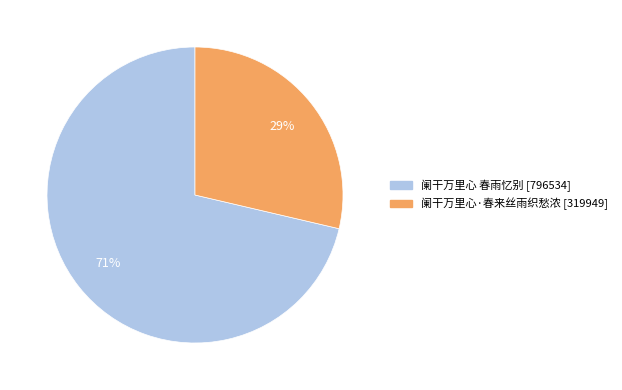

To the nearest percent, what percentage of the pie is 阑干万里心·春来丝雨织愁浓?

29%